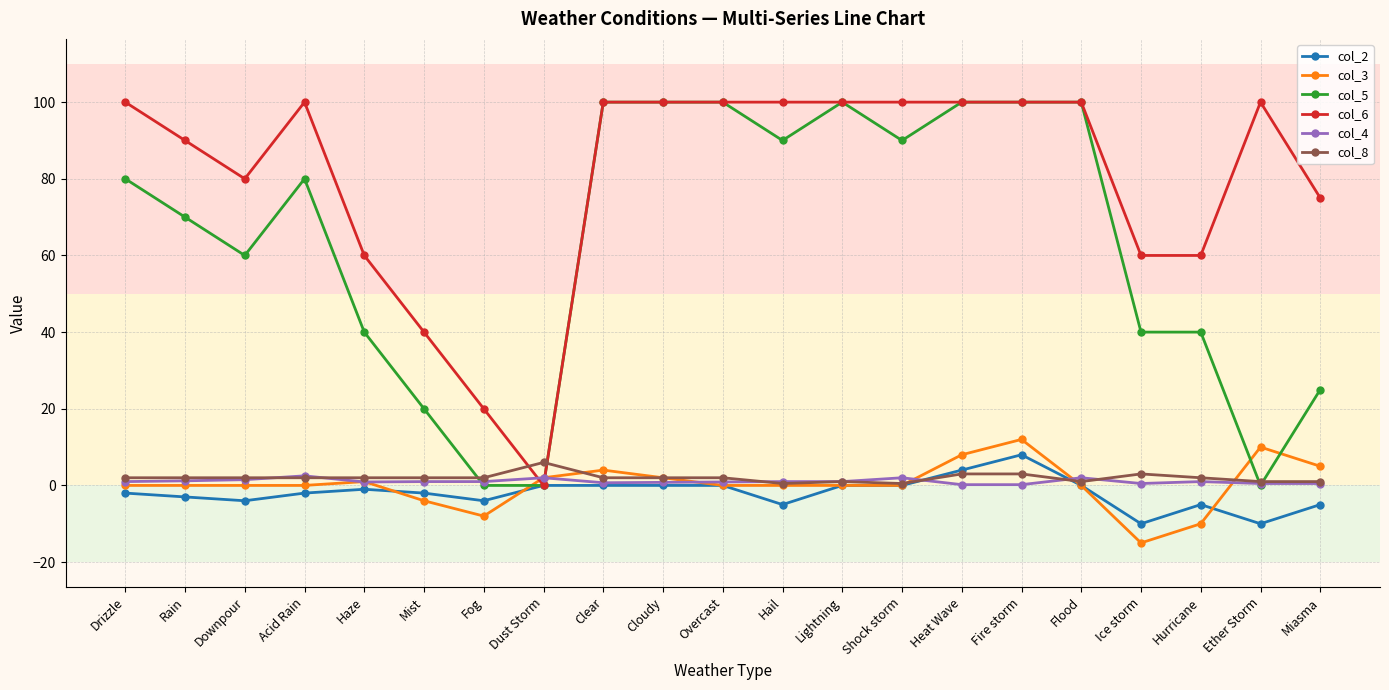

The value of col_4 at Heat Wave is 0.2. True or false?

True